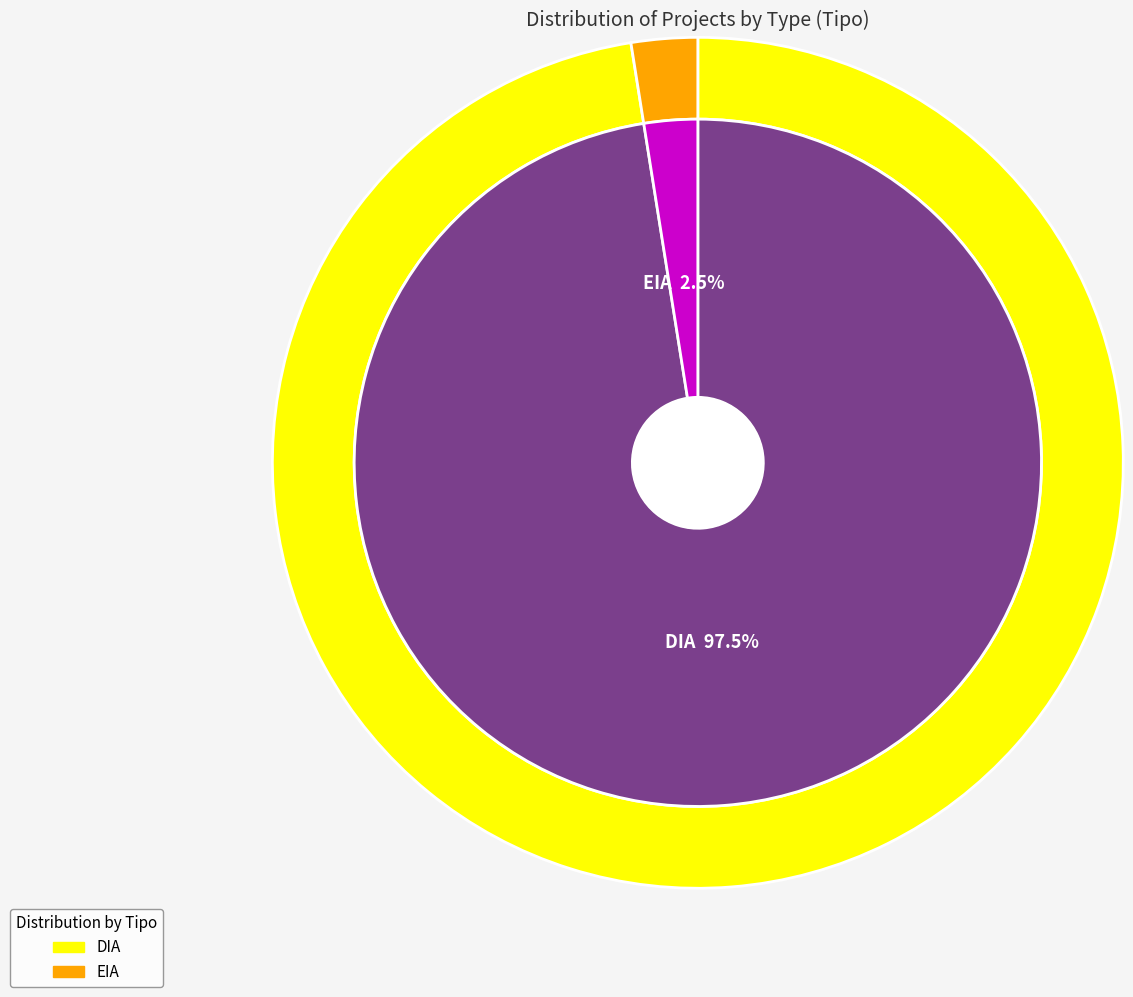

To the nearest percent, what is the difference between the largest and smallest slice percentages?

95%